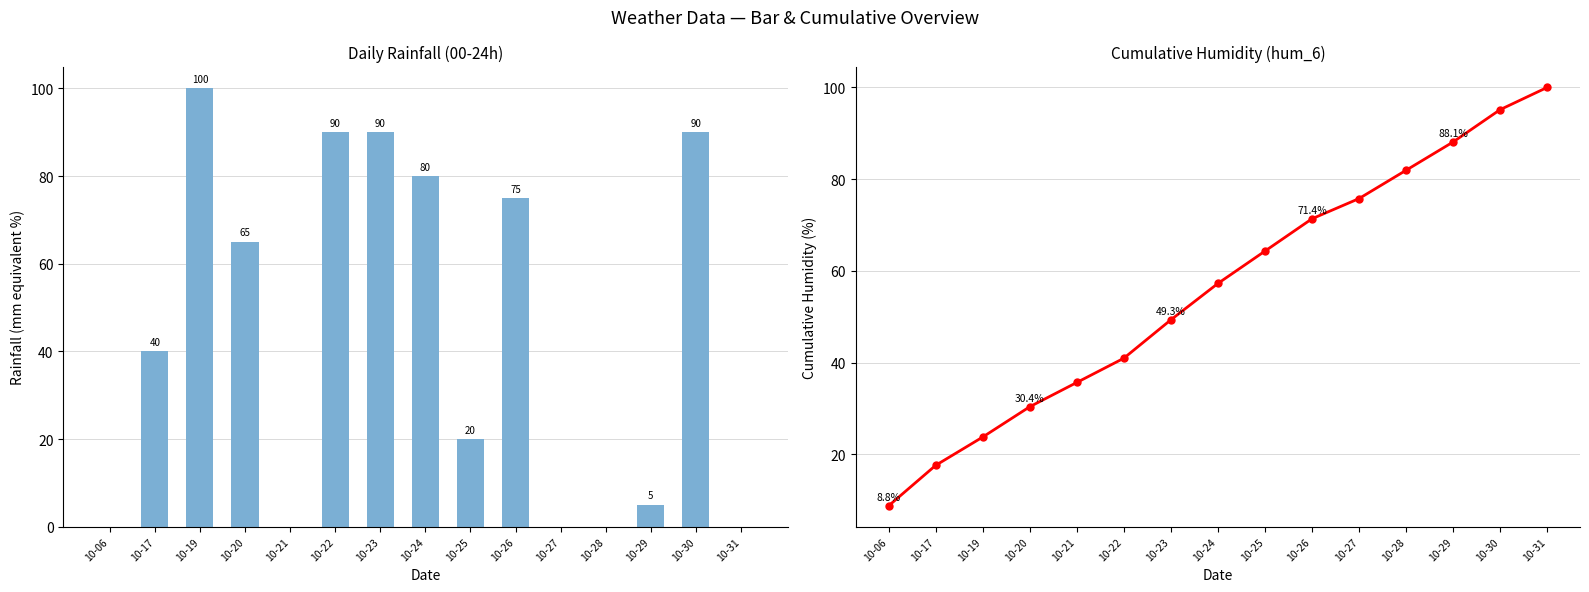

Reading right to left, extract all data points from this chart.

rain_00-24: 10-31=0.0	10-30=90.0	10-29=5.0	10-28=0.0	10-27=0.0	10-26=75.0	10-25=20.0	10-24=80.0	10-23=90.0	10-22=90.0	10-21=0.0	10-20=65.0	10-19=100.0	10-17=40.0	10-06=0.0
hum_6 (cum %): 10-31=100.0	10-30=95.2	10-29=88.1	10-28=81.9	10-27=75.8	10-26=71.4	10-25=64.3	10-24=57.3	10-23=49.3	10-22=41.0	10-21=35.7	10-20=30.4	10-19=23.8	10-17=17.6	10-06=8.8